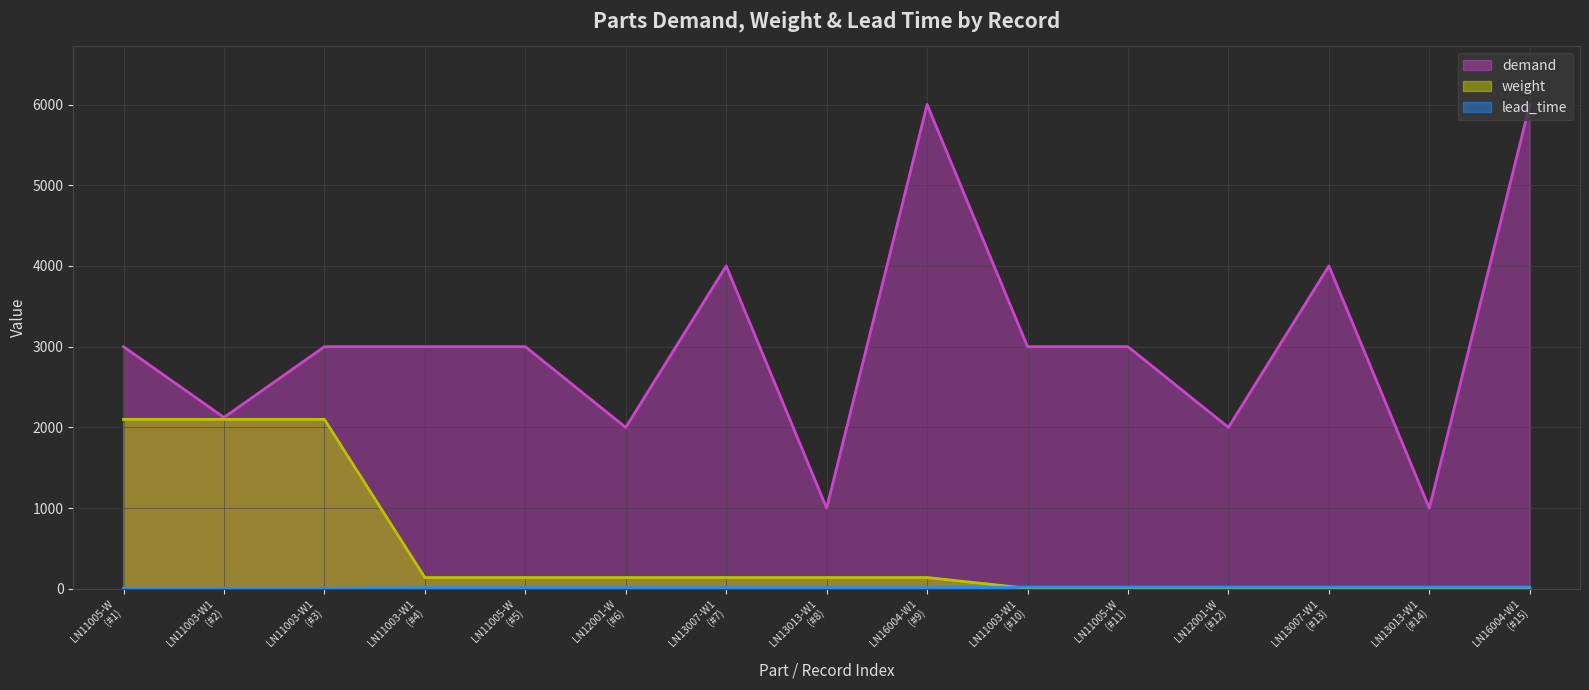

True or false: weight has more than 0 points higher than both neighbors.

False